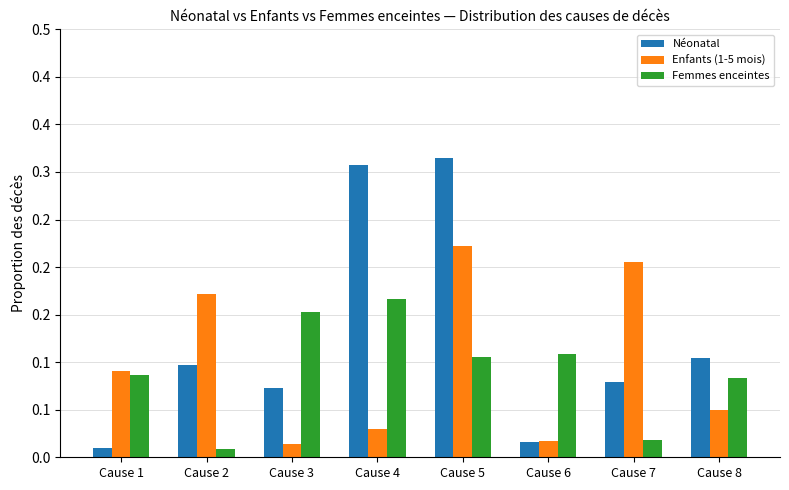

What are all the series names shown in the legend?

Néonatal, Enfants (1-5 mois), Femmes enceintes